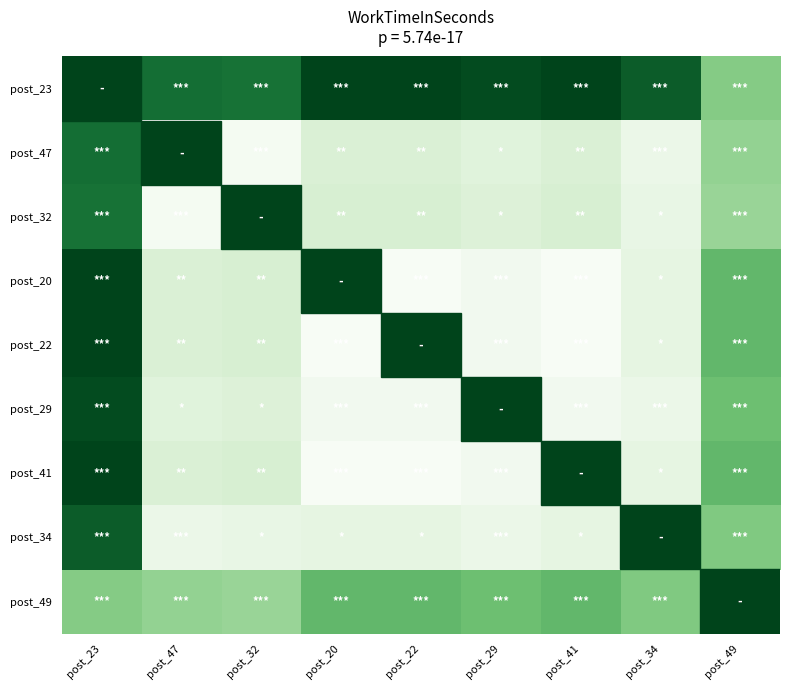

How many categories are shown in the chart?

9